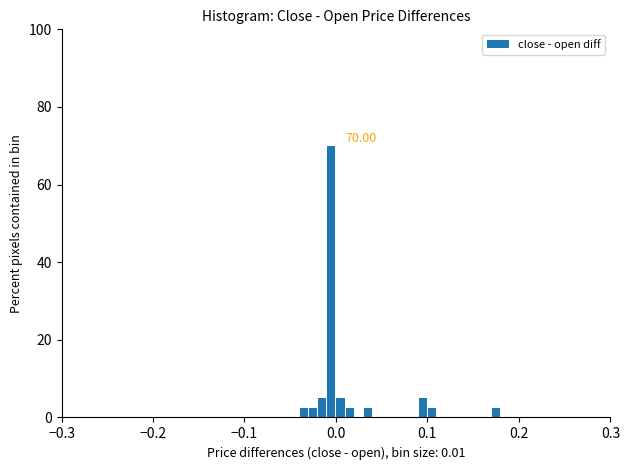

Around what value on the x-axis is the tallest bar? Give the approximate position of its centre, as read against the axis.

0.00